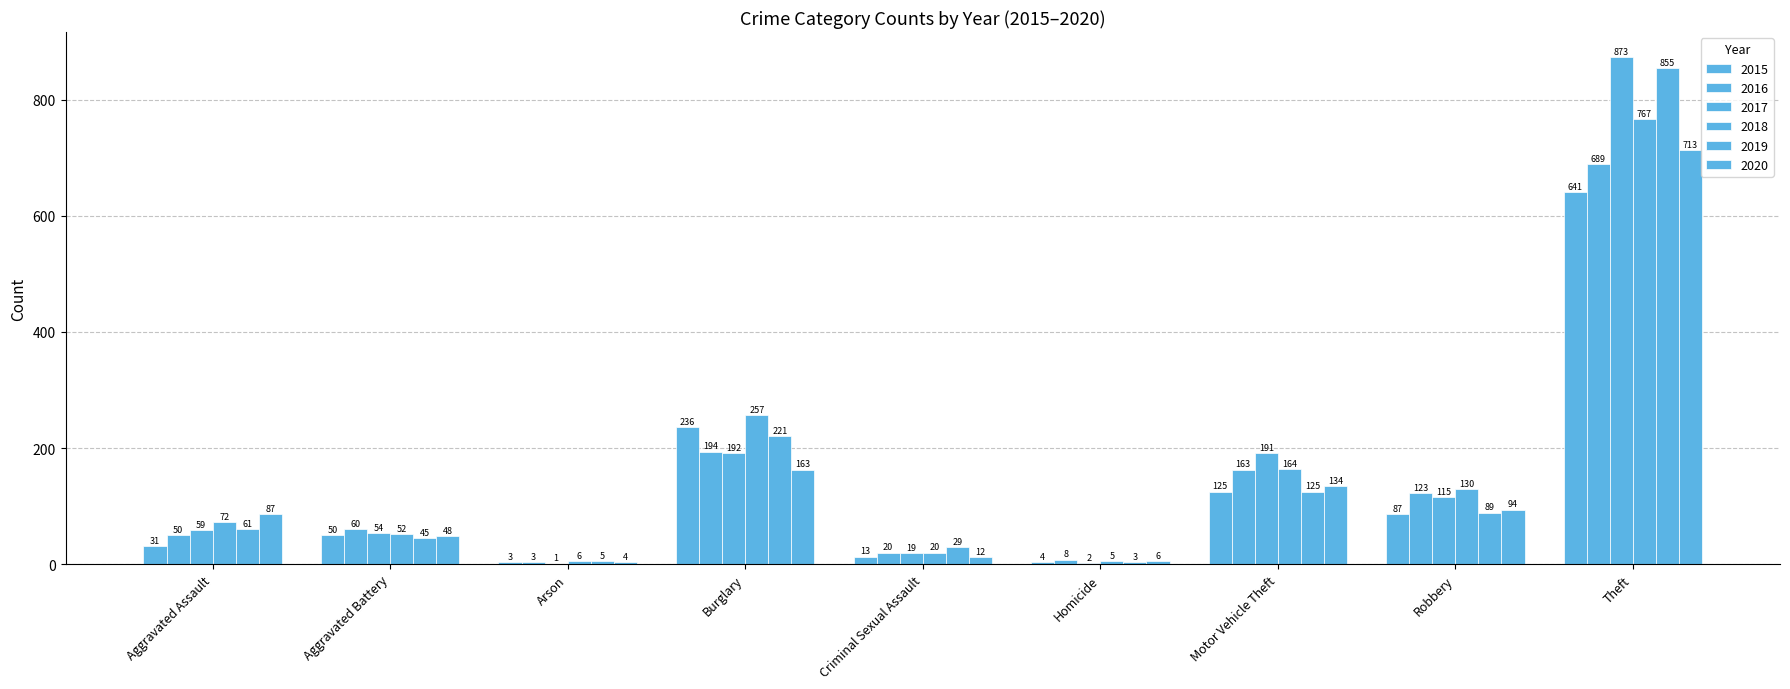

Which category has the lowest value across all series?

Arson